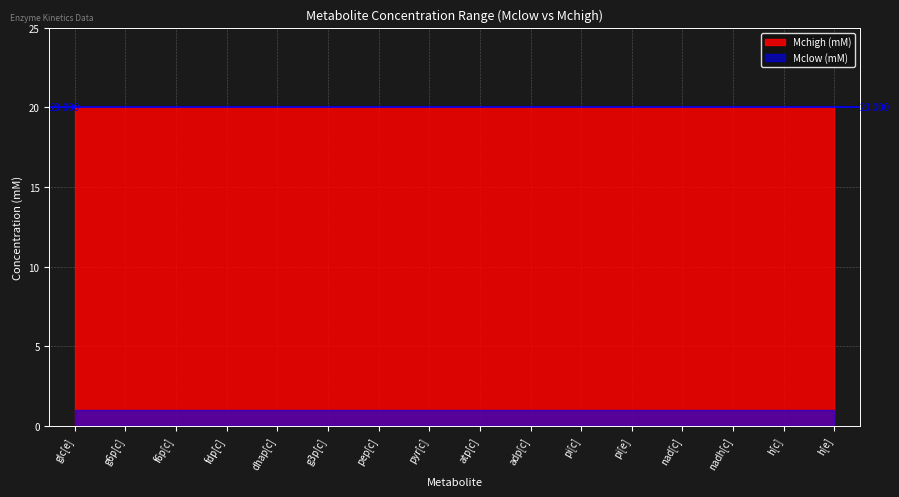

Read the Mclow (mM) value at h[e].

1